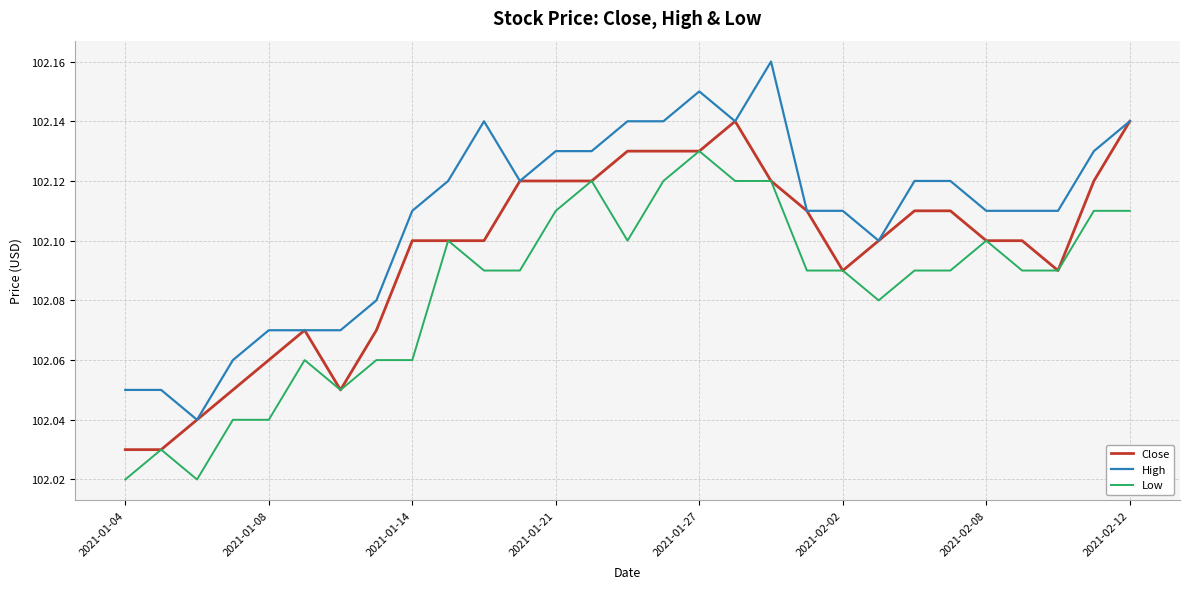

True or false: High and Low intersect in this chart.

False